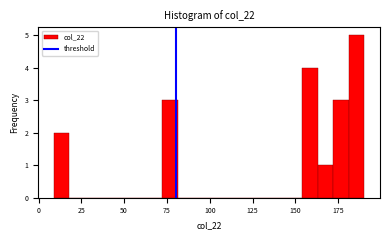

Around what value on the x-axis is the tallest bar? Give the approximate position of its centre, as read against the axis.

185